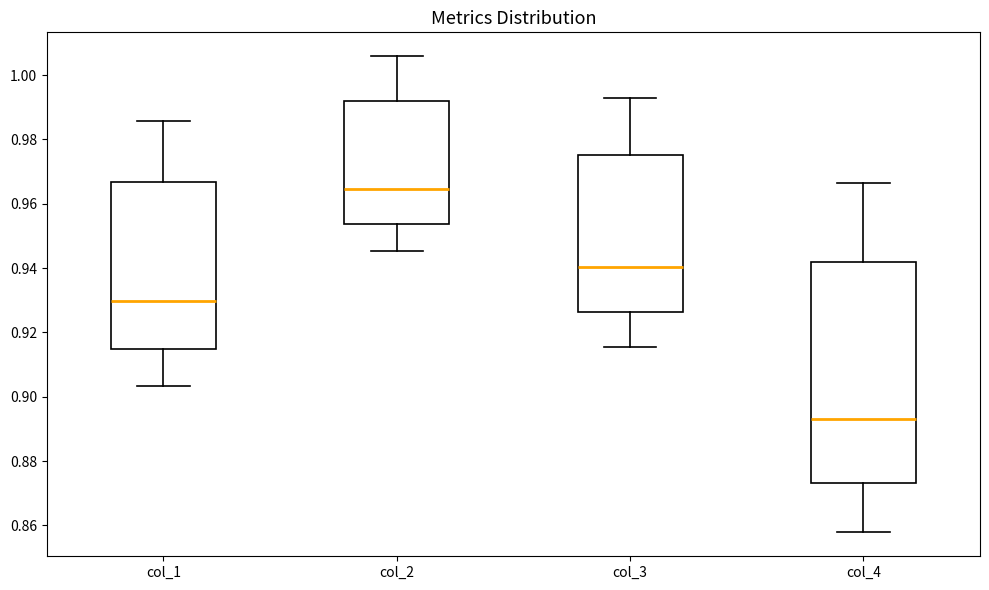

Reading left to right, read every box against the y-axis: the position of its median line, the range the box covers, and the ends of its whiskers. The values are not printed on the chart, so give them approximately, as read against the axis.

col_1: median 0.930, box 0.914 to 0.966, whiskers 0.904 to 0.986
col_2: median 0.964, box 0.954 to 0.992, whiskers 0.946 to 1.006
col_3: median 0.940, box 0.926 to 0.976, whiskers 0.916 to 0.992
col_4: median 0.894, box 0.874 to 0.942, whiskers 0.858 to 0.966